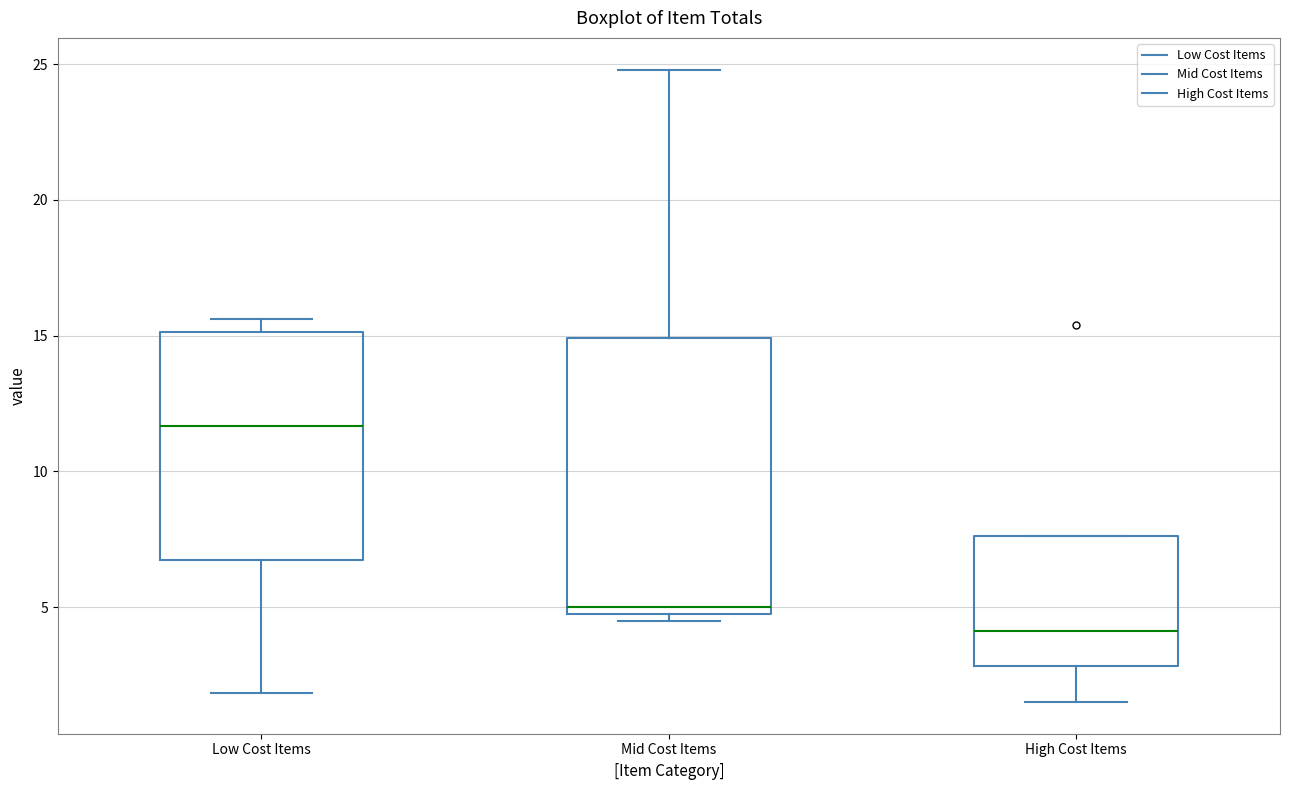

Reading left to right, transcribe this box plot: for each box, give where its median line is, the range the box spans, and where its two whiskers end, as read against the y-axis. The values are not printed on the chart, so give them approximately, as read against the axis.

Low Cost Items: median 11.5, box 6.5 to 15.0, whiskers 2.0 to 15.5
Mid Cost Items: median 5.0 (just above the box's lower edge), box 5.0 to 15.0, whiskers 4.5 to 25.0
High Cost Items: median 4.0, box 3.0 to 7.5, whiskers 1.5 to 7.5